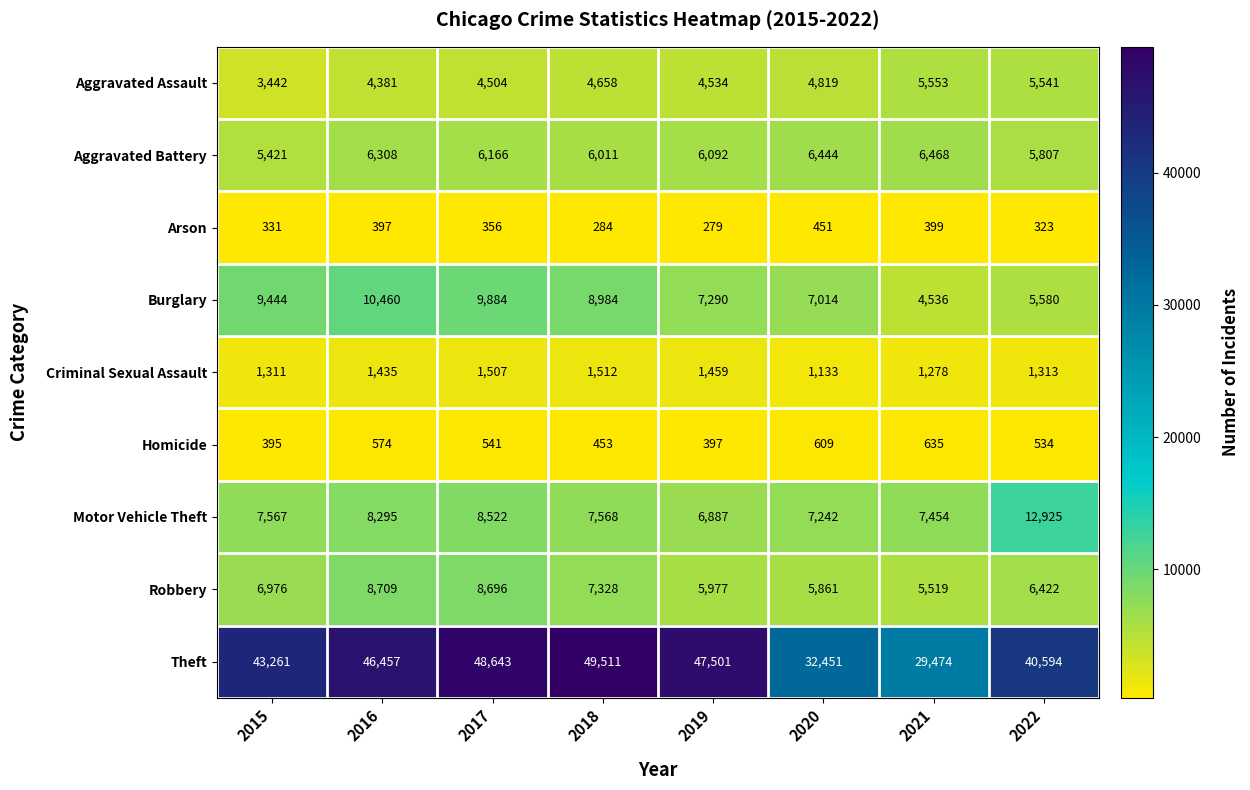

At which label does Arson reach its minimum?

2019